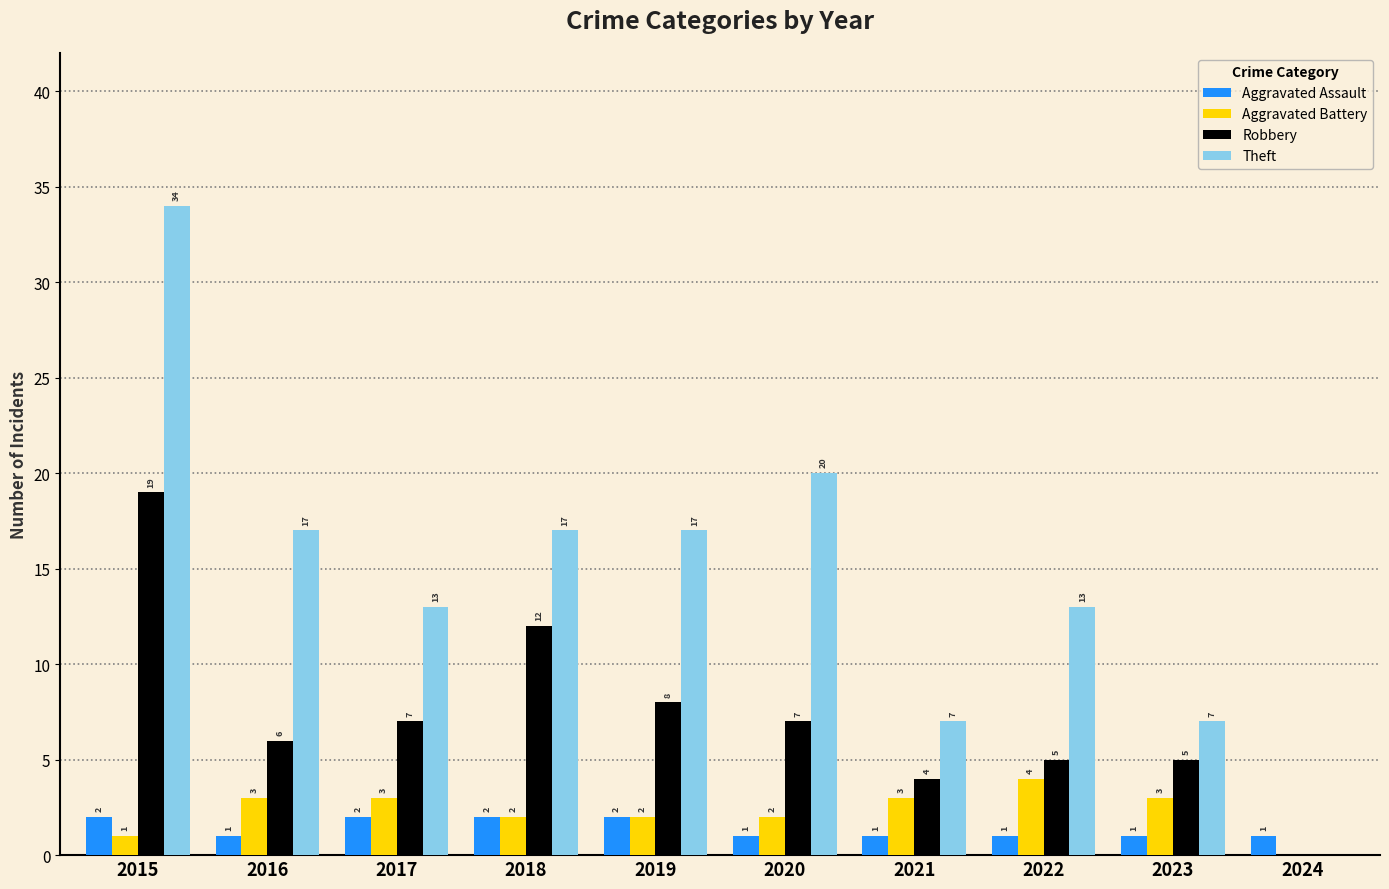

At which label is Robbery closest to 9?

2019